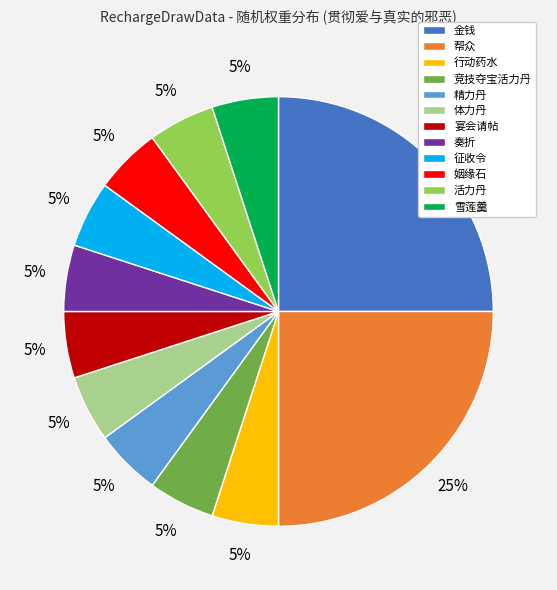

Do 活力丹 and 帮众 together represent more than half of the pie?

No